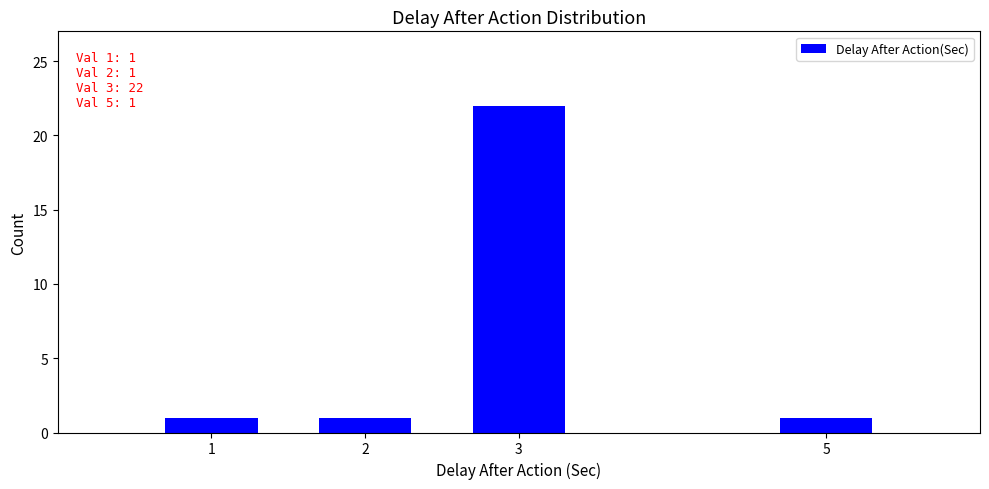

Reading left to right, what are all the values shown in this chart?

1	1	22	1